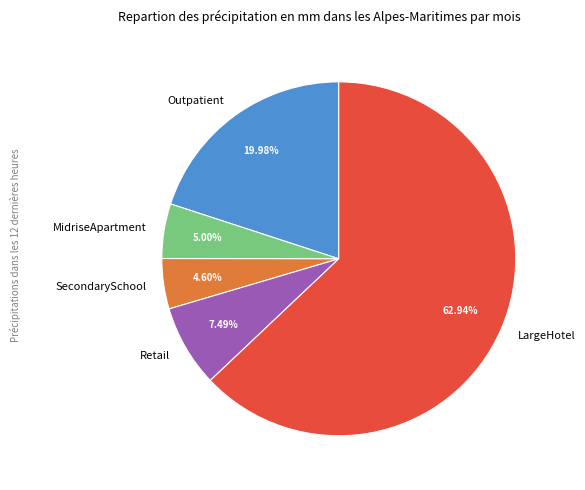

What is the total percentage of Retail and MidriseApartment?

12.5%